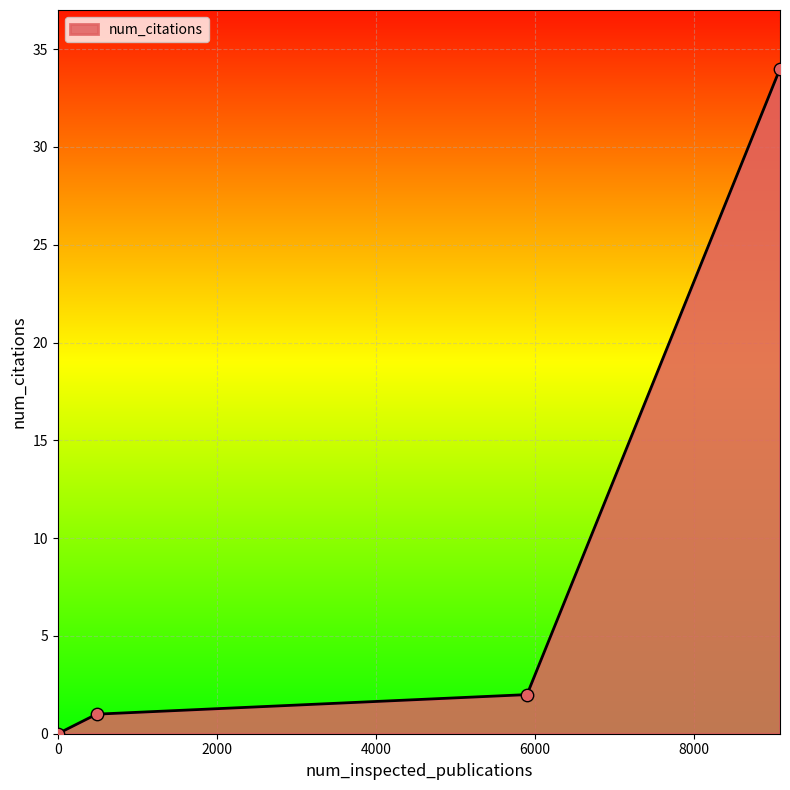

True or false: the data has more than 1 interior local peaks.

False